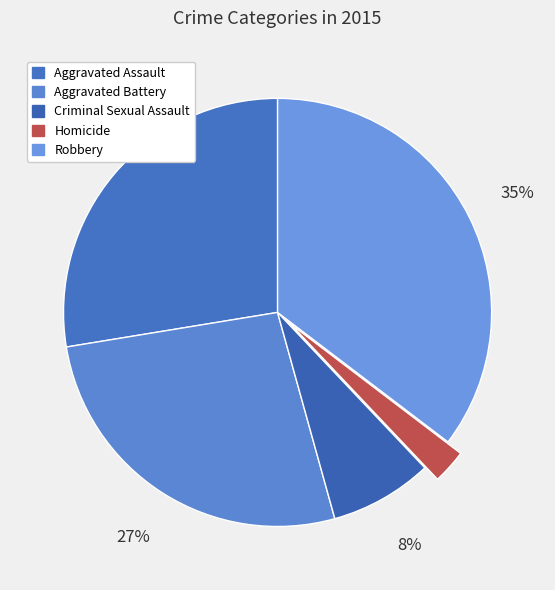

How many segments does this pie chart have?

5